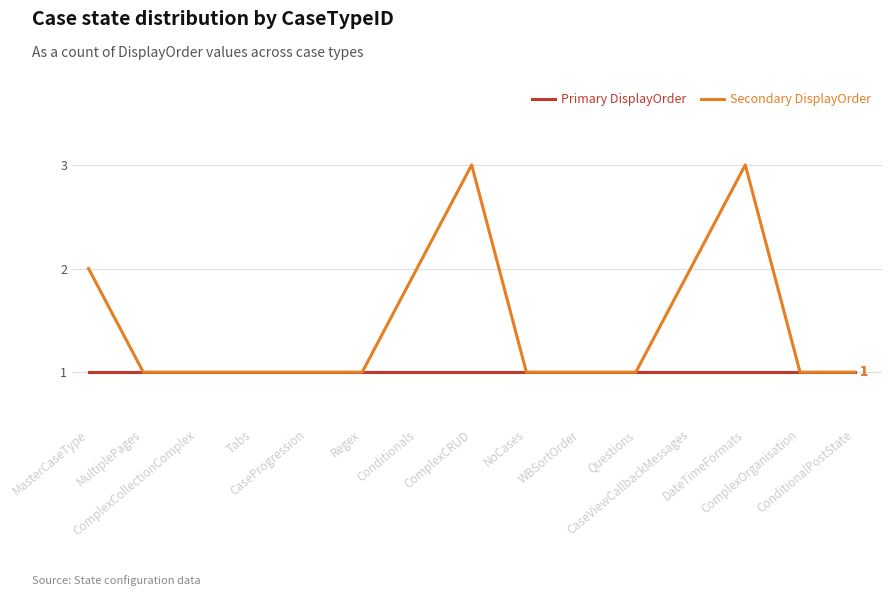

List the series in order of their peak value, highest first.

Secondary DisplayOrder, Primary DisplayOrder